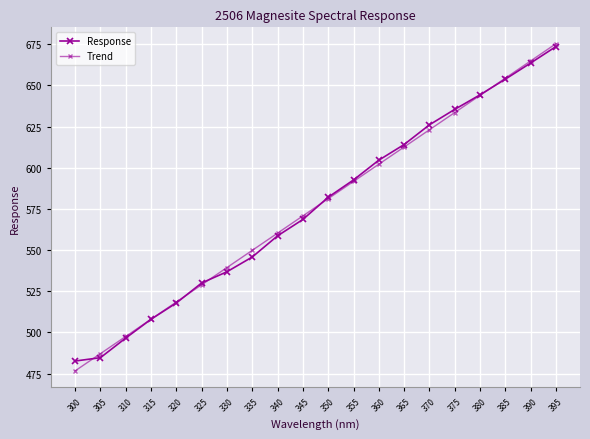

How many lines are shown in the chart?

2